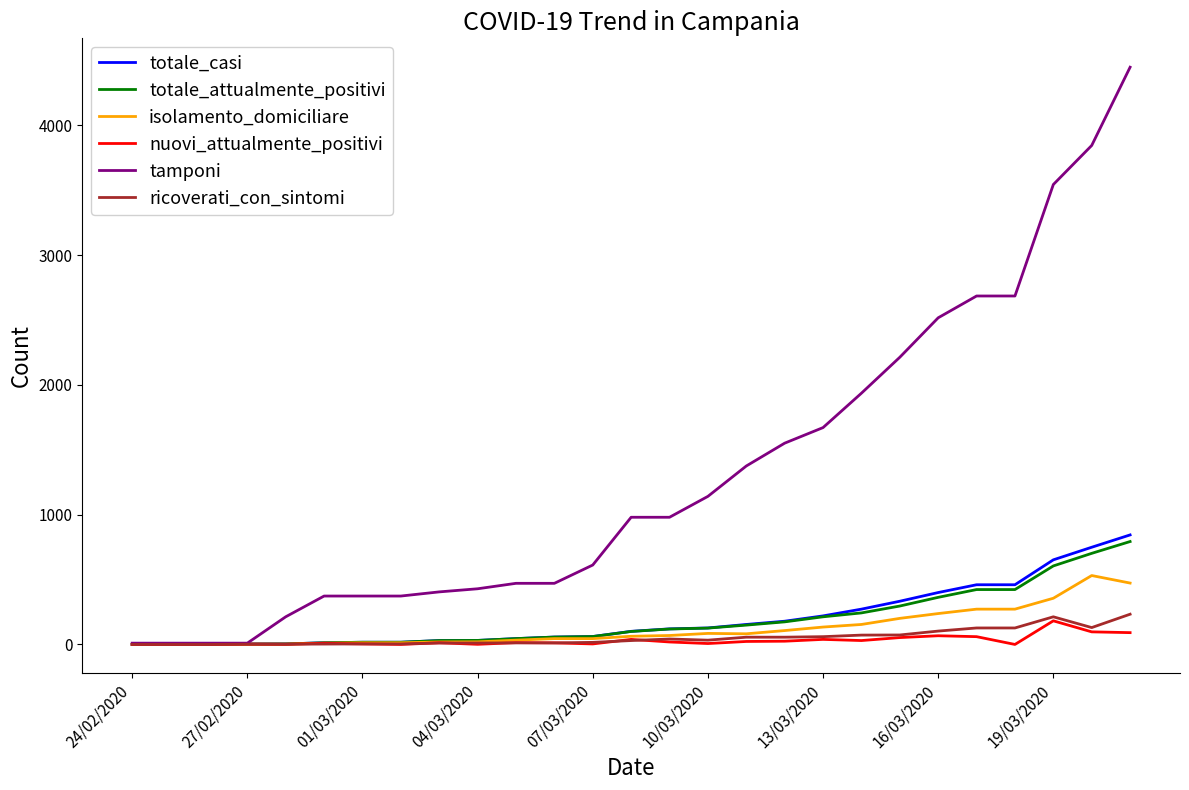

Which series has the largest total across all categories?

tamponi